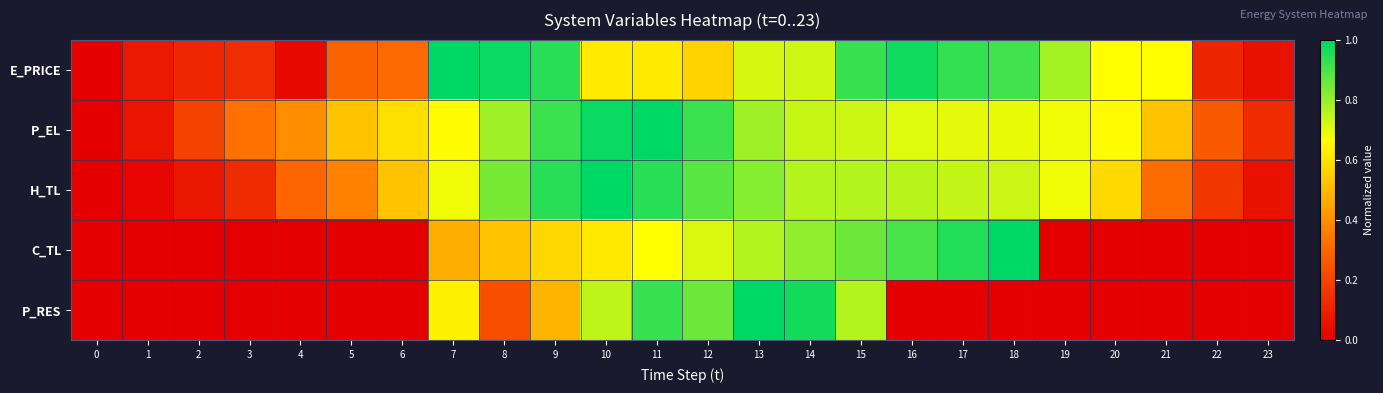

Count the number of categories in the chart.

24